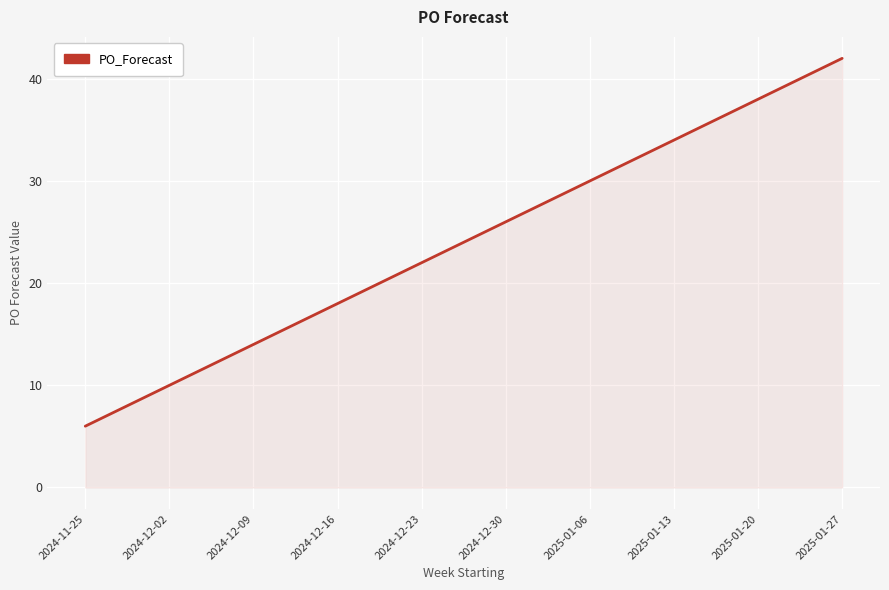

What is the sum of all values?

240